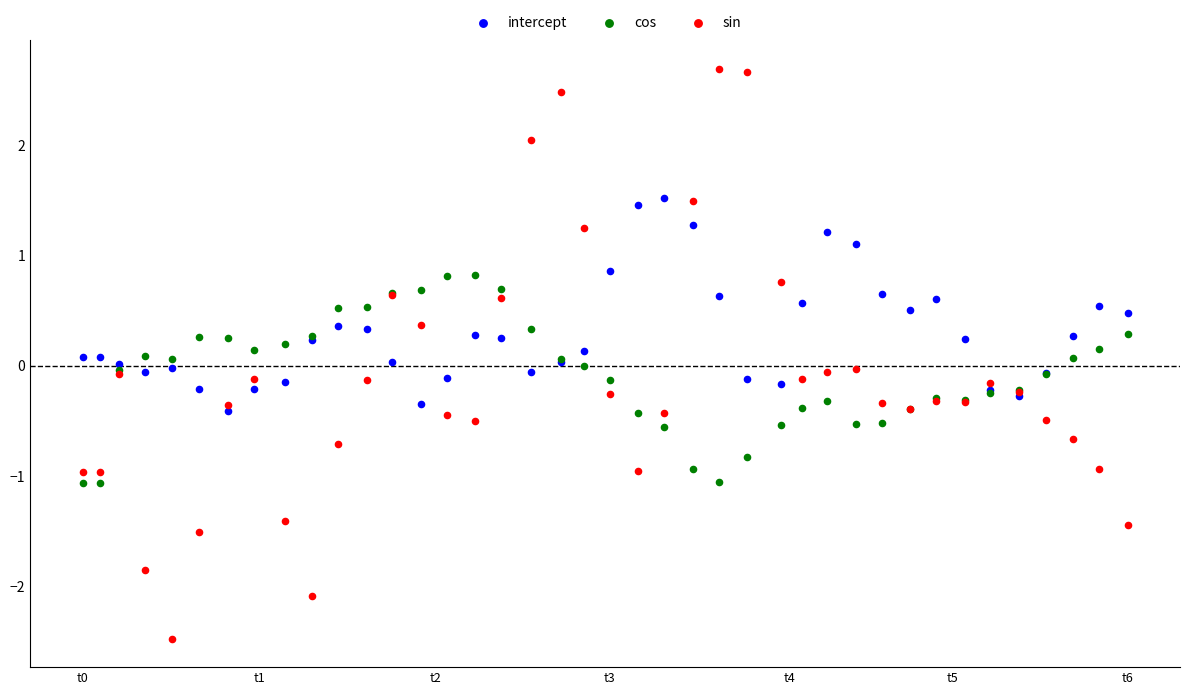

Which series has the largest Y range (max minus min)?

sin